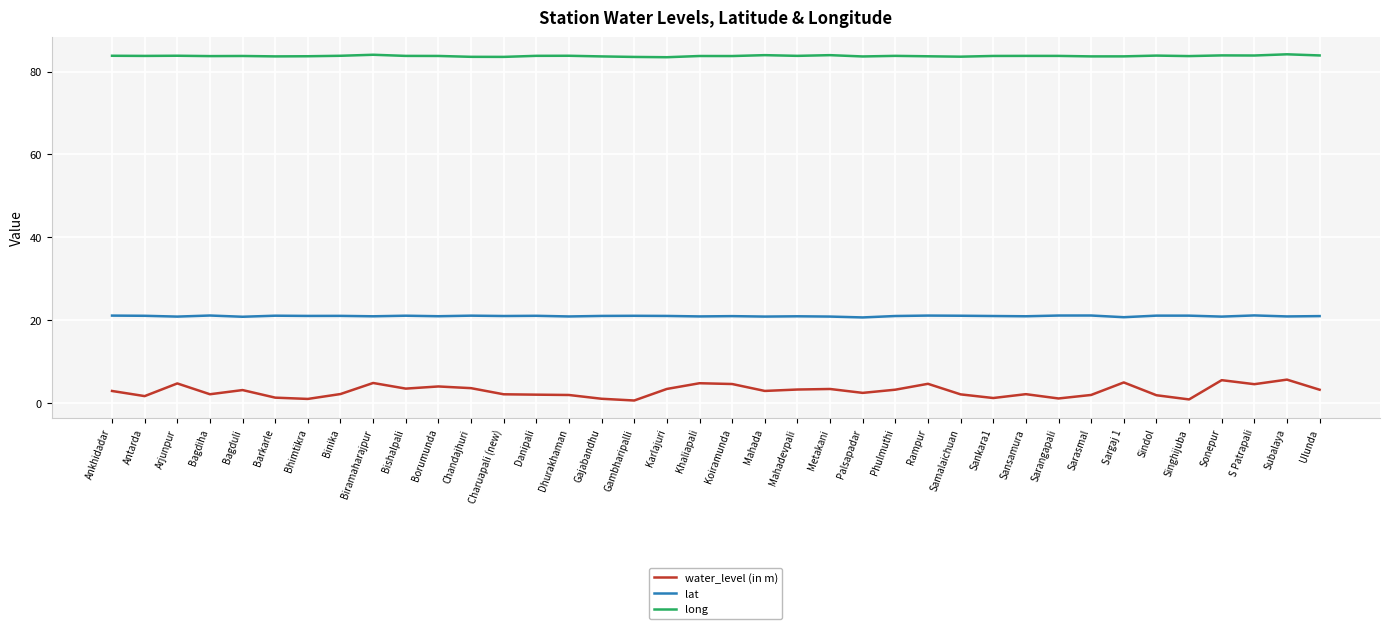

What position from the right is Sansamura?

10